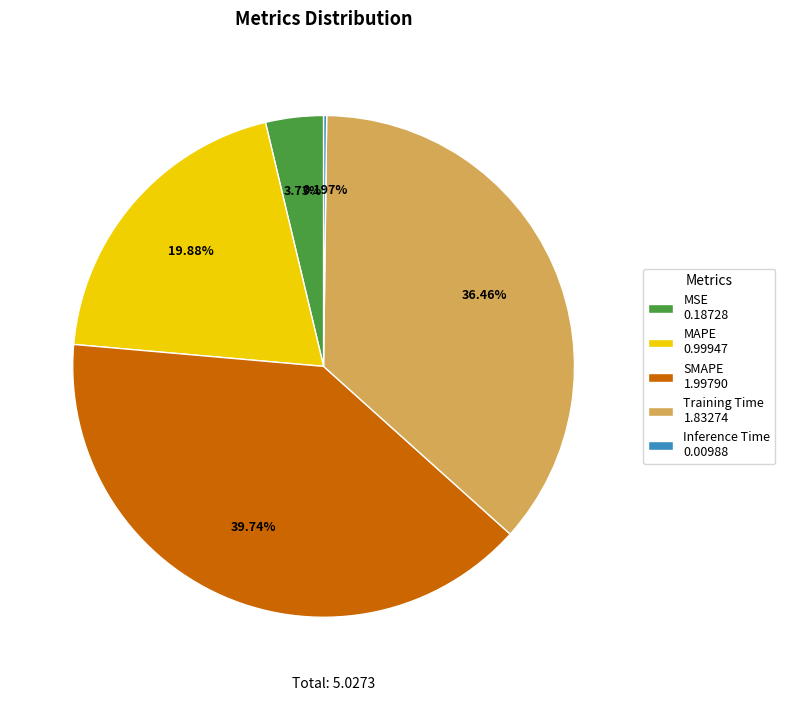

To the nearest percent, what percentage of the pie is Training Time?

36%